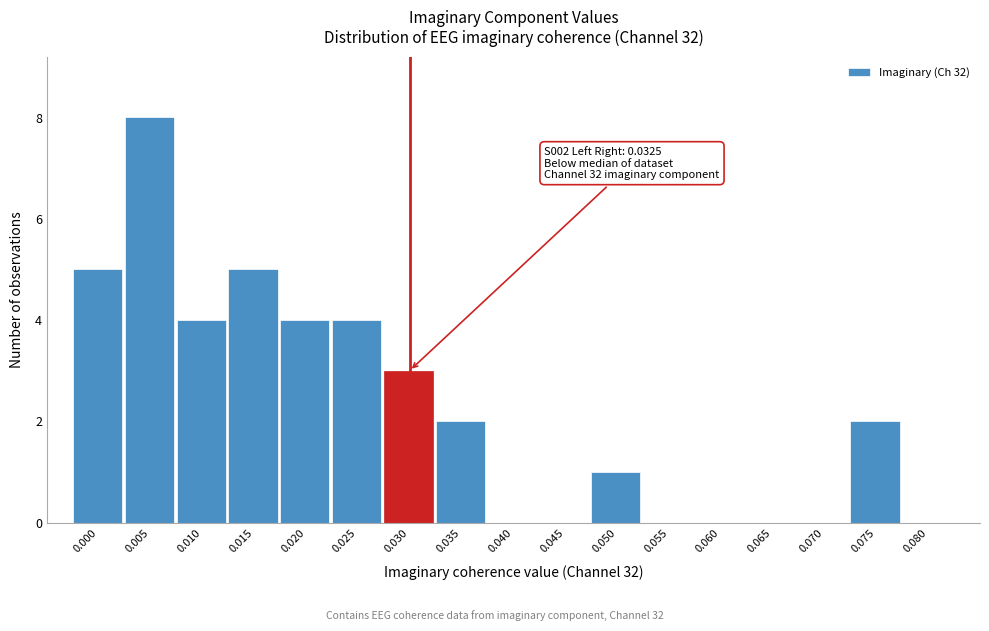

Reading right to left, extract all data points from this chart.

0.080=0	0.075=2	0.070=0	0.065=0	0.060=0	0.055=0	0.050=1	0.045=0	0.040=0	0.035=2	0.030=3	0.025=4	0.020=4	0.015=5	0.010=4	0.005=8	0.000=5